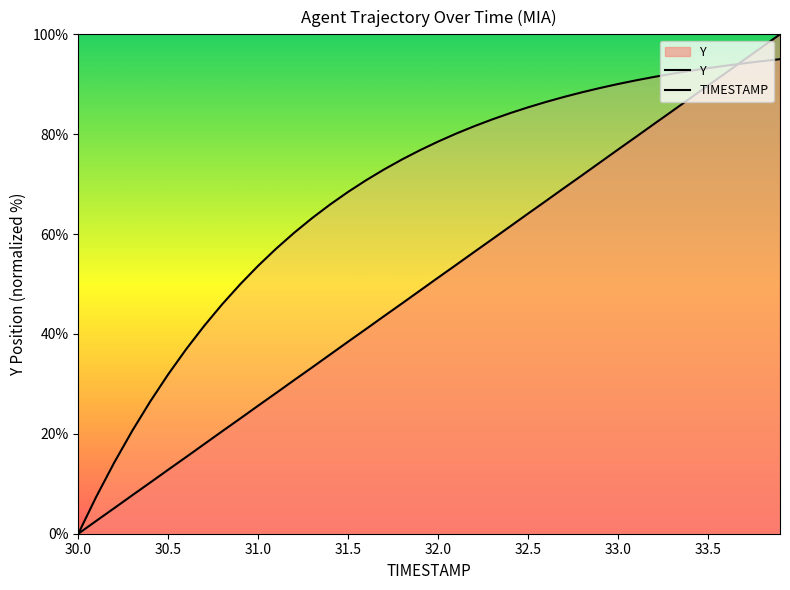

What is the maximum value shown in the chart?

100.0